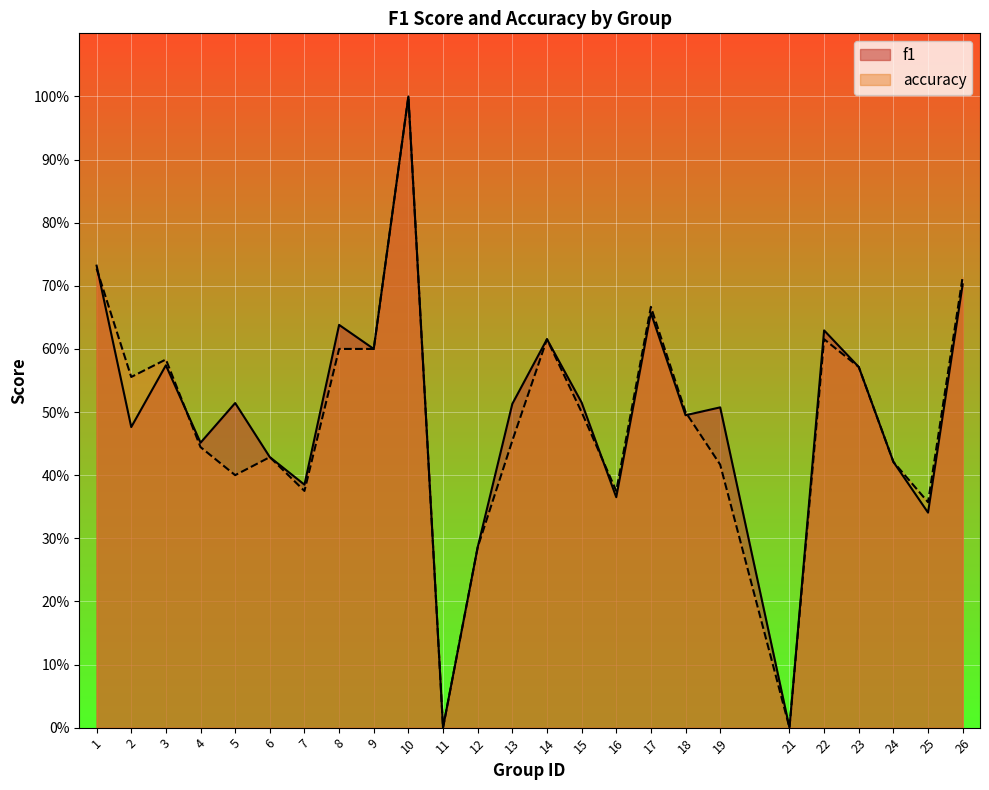

True or false: f1 has more than 2 interior local peaks.

True